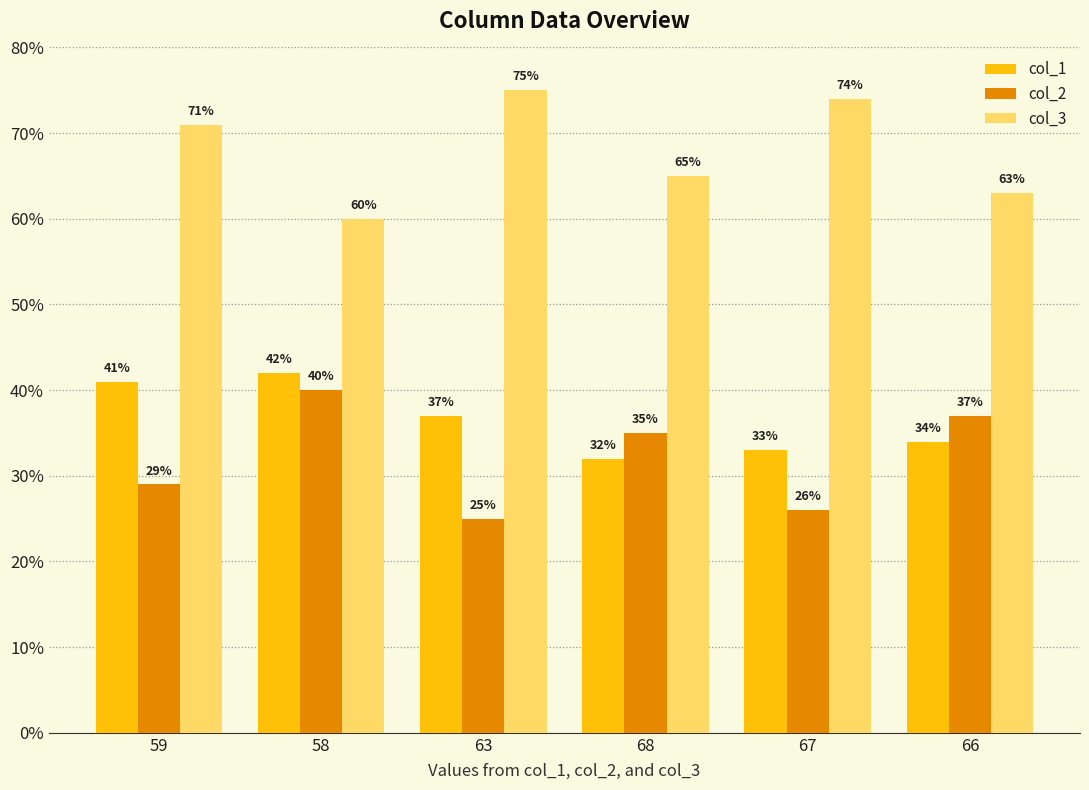

How many values in the col_3 series are below 71?

3